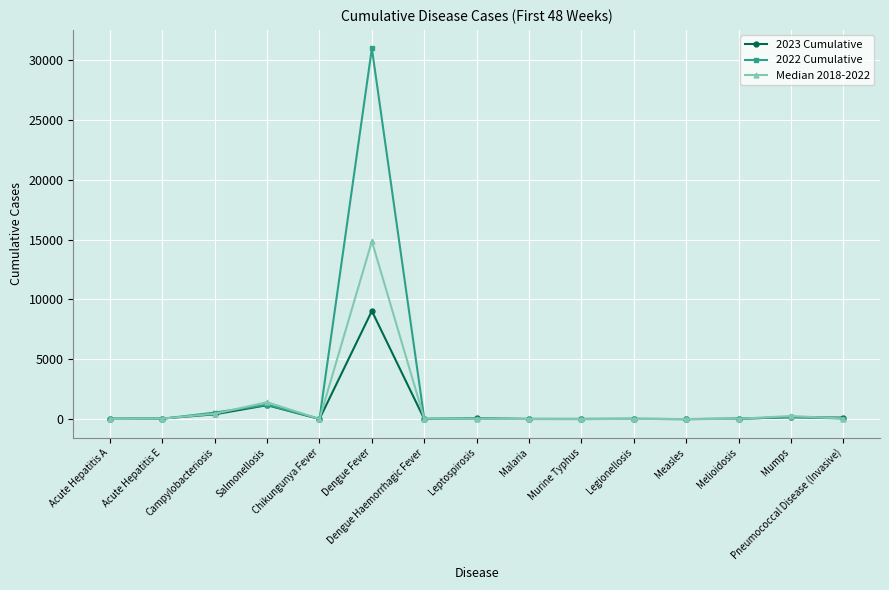

Read the 2023 Cumulative value at Acute Hepatitis A.

41